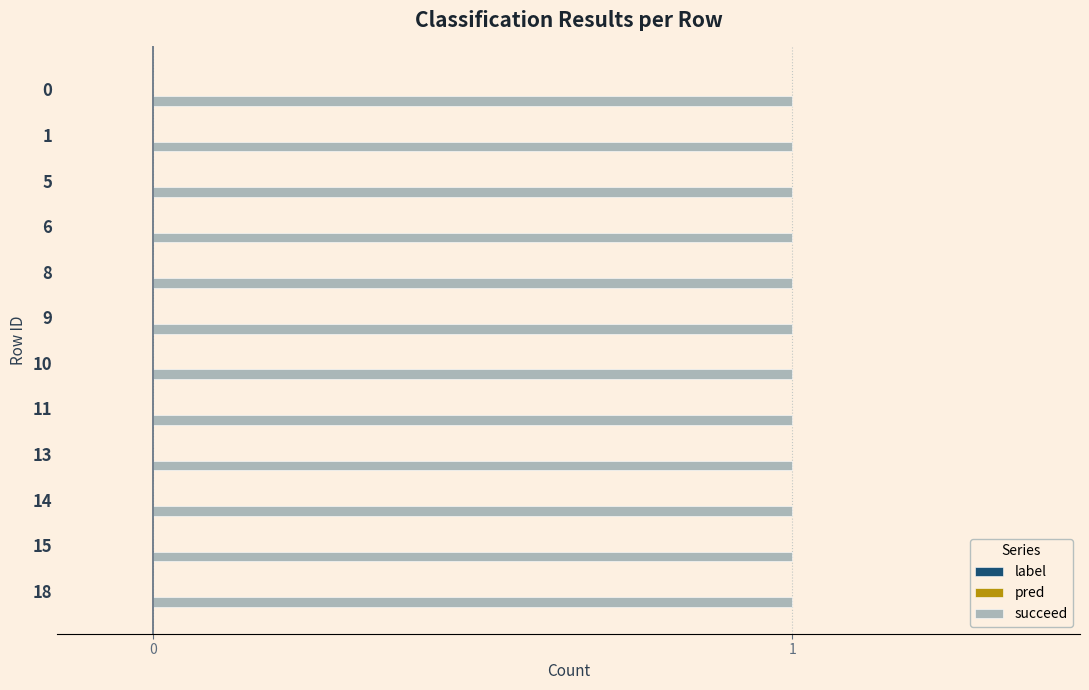

How many bars are there in each group?

3